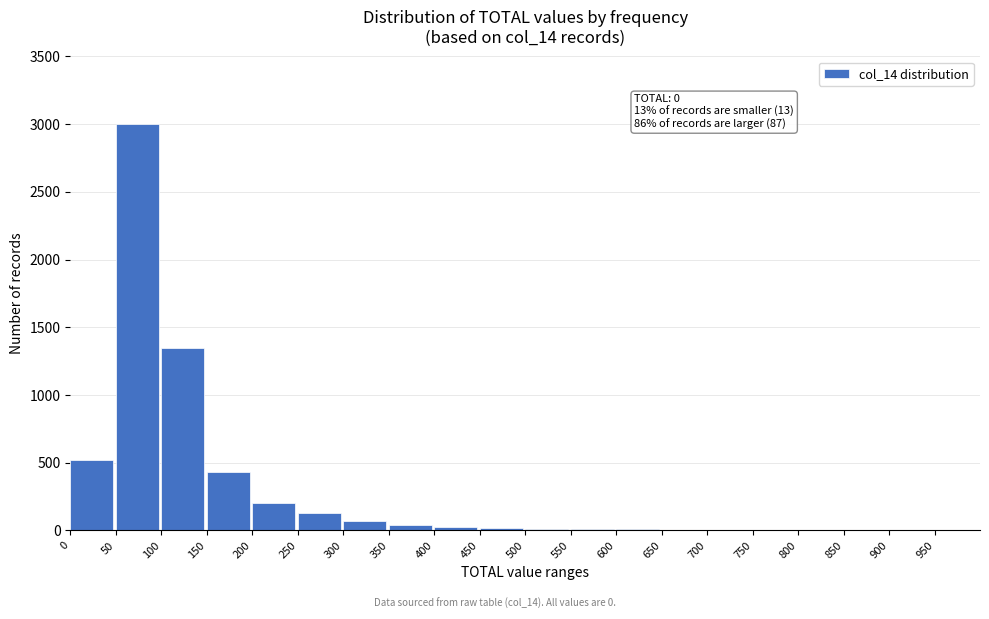

What is the greatest value displayed?

3000